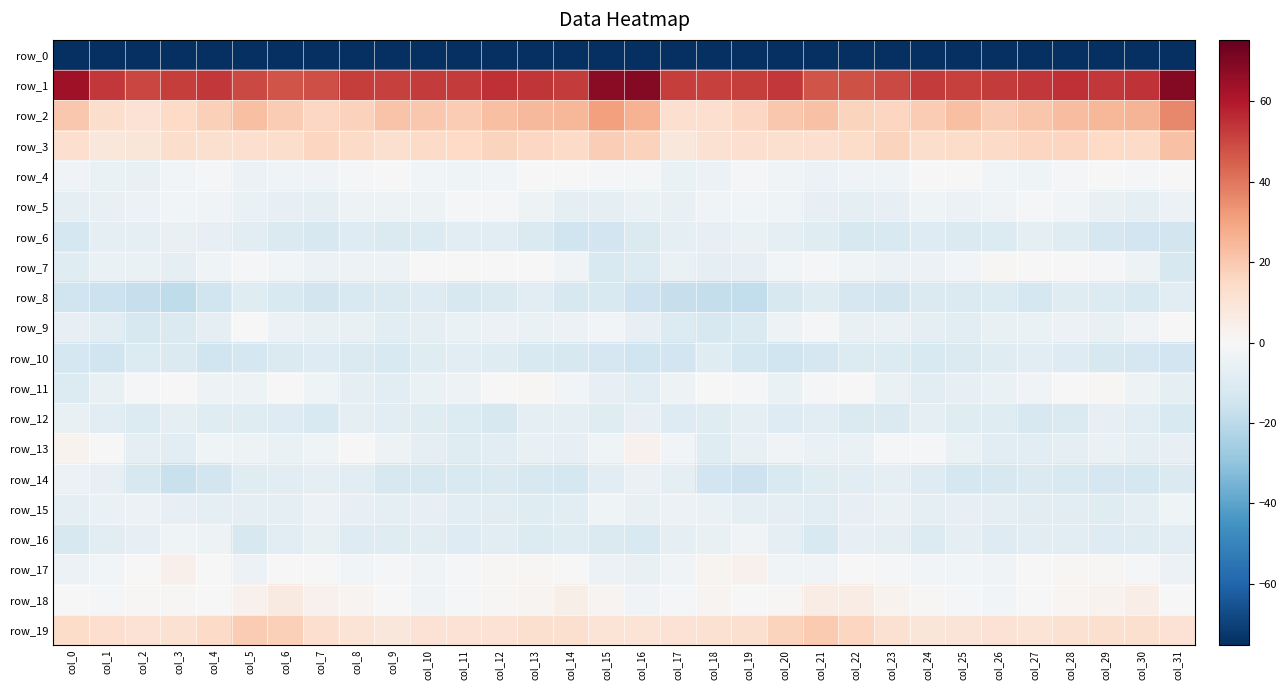

At which category is the sum across all series the highest?

col_16